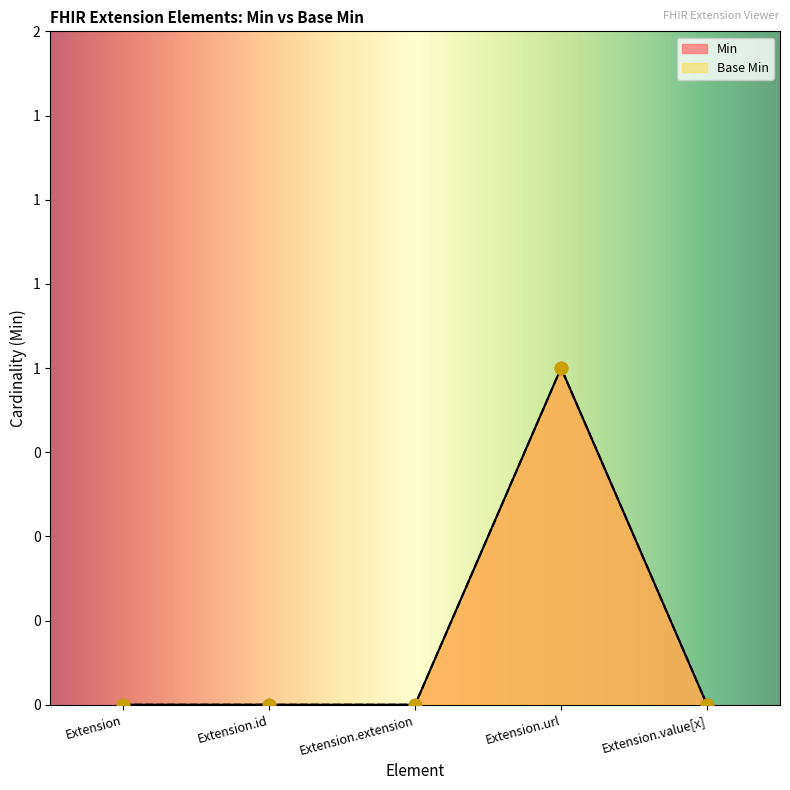

At which category is the sum across all series the highest?

Extension.url